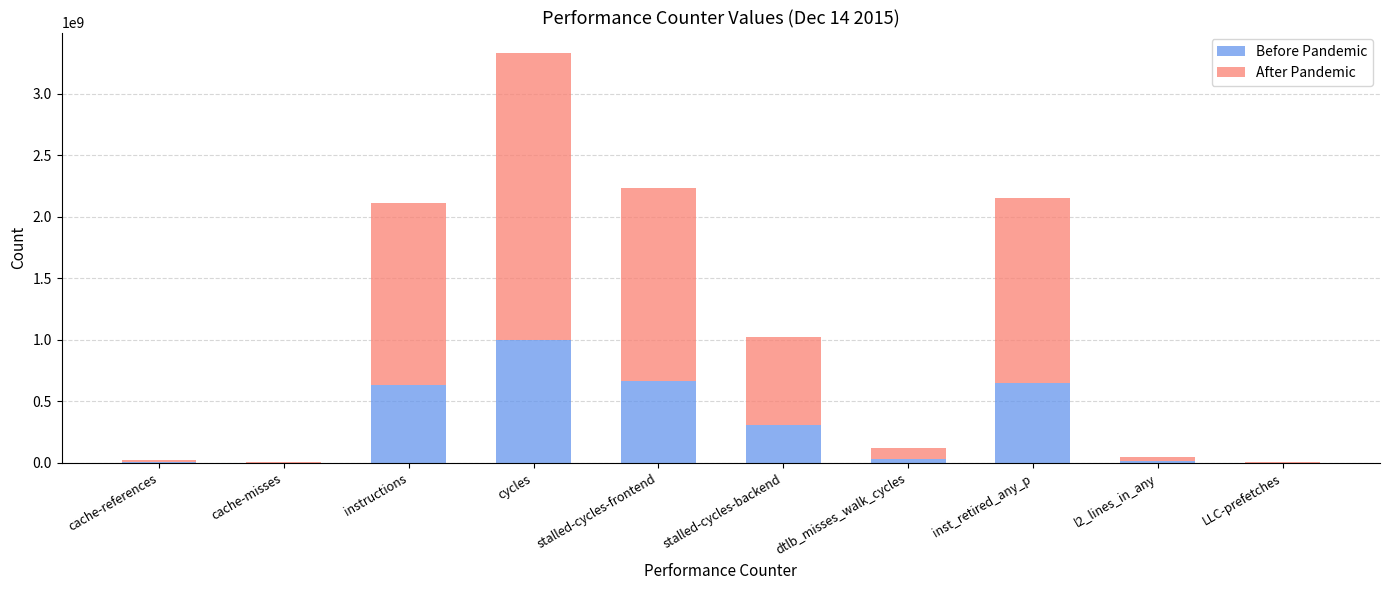

The Before Pandemic series shows 999281019.6 at cycles. True or false?

True